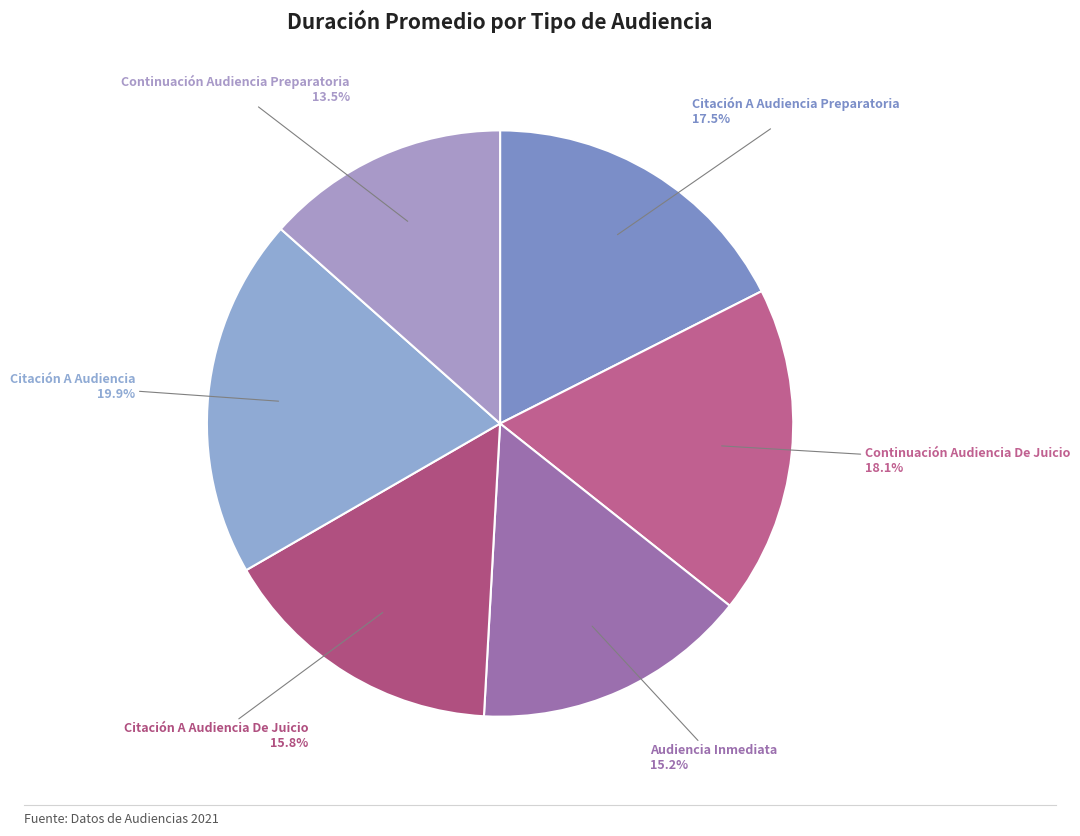

True or false: Continuación Audiencia De Juicio accounts for 5% of the total.

False